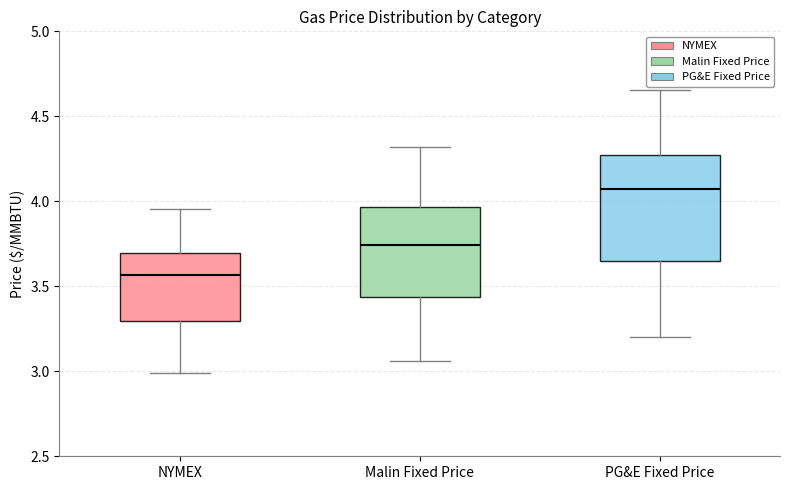

Which box's median line is the lowest?

NYMEX